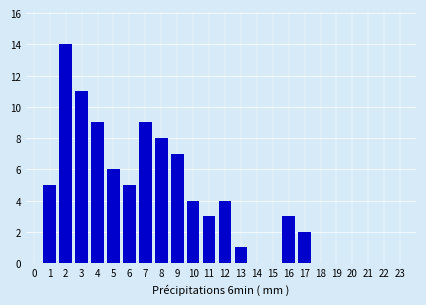

Reading left to right, transcribe all the data shown in this chart.

1=5	2=14	3=11	4=9	5=6	6=5	7=9	8=8	9=7	10=4	11=3	12=4	13=1	14=0	15=0	16=3	17=2	18=0	19=0	20=0